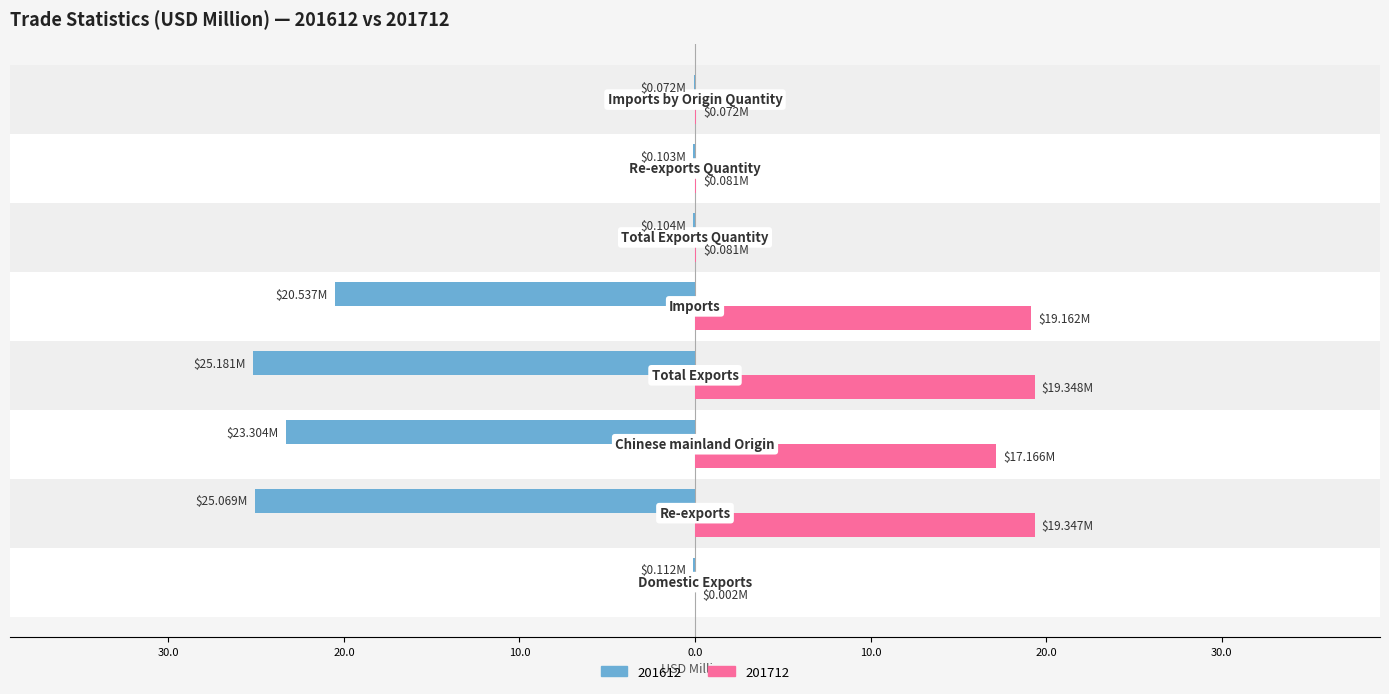

What are all the series names shown in the legend?

201612, 201712